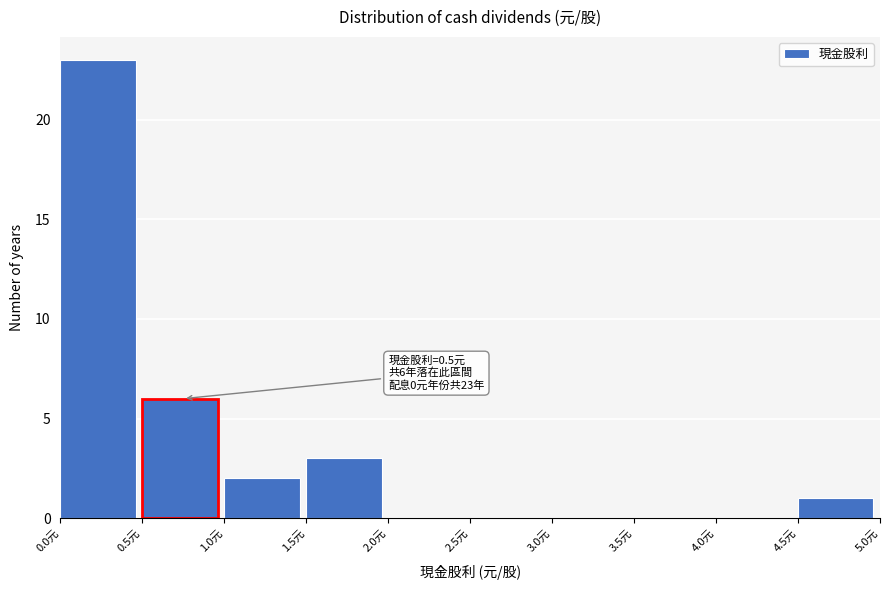

Which range on the x-axis has the tallest bar?

0.0 to 0.5